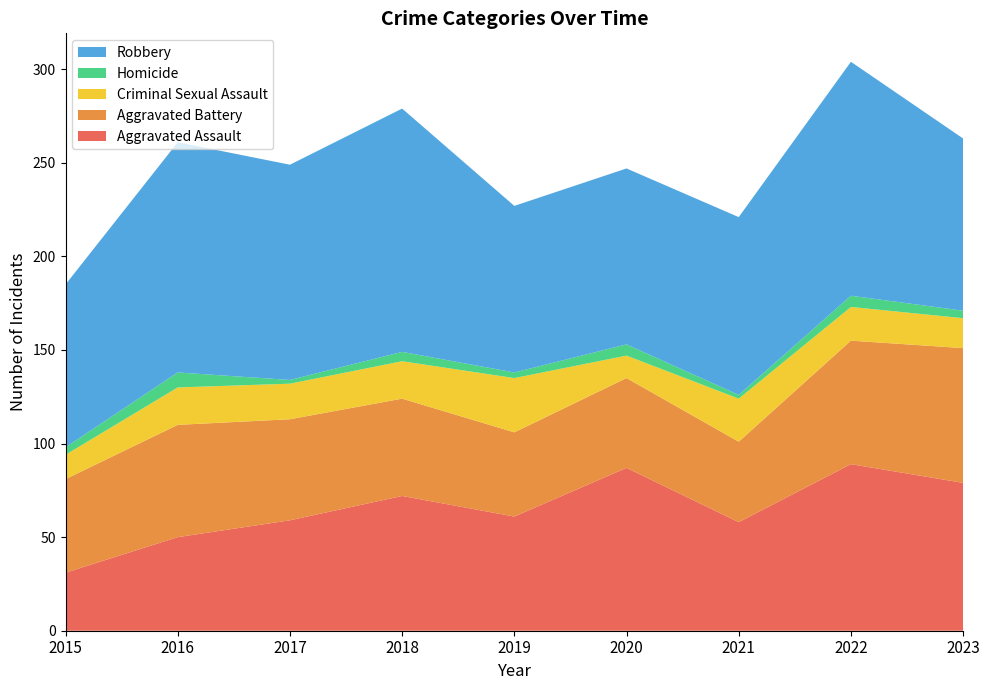

Reading left to right, extract all data points from this chart.

Aggravated Assault: 2015=31	2016=50	2017=59	2018=72	2019=61	2020=87	2021=58	2022=89	2023=79
Aggravated Battery: 2015=50	2016=60	2017=54	2018=52	2019=45	2020=48	2021=43	2022=66	2023=72
Criminal Sexual Assault: 2015=13	2016=20	2017=19	2018=20	2019=29	2020=12	2021=23	2022=18	2023=16
Homicide: 2015=4	2016=8	2017=2	2018=5	2019=3	2020=6	2021=2	2022=6	2023=4
Robbery: 2015=87	2016=123	2017=115	2018=130	2019=89	2020=94	2021=95	2022=125	2023=92